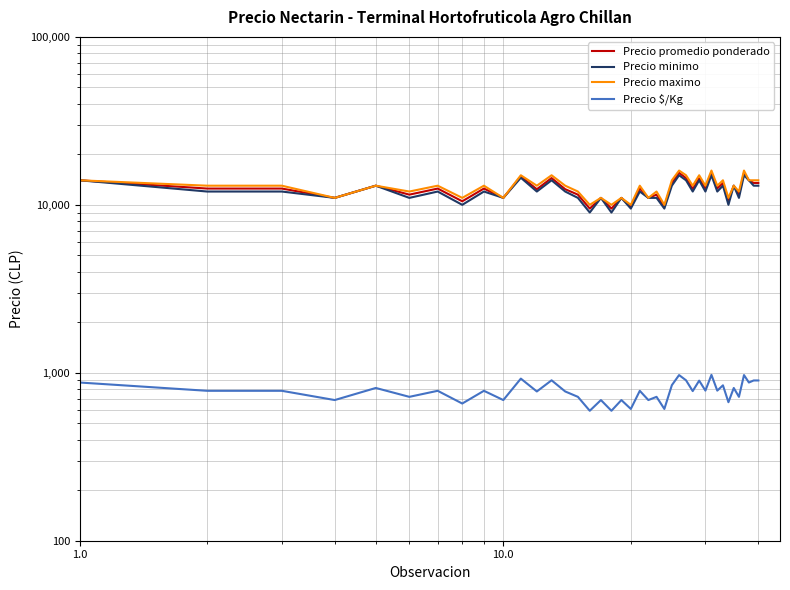

Reading left to right, extract all data points from this chart.

Precio promedio ponderado: 14000	12500	12500	11000	13000	11500	12500	10500	12500	11000	14763	12385	14435	12391	11500	9500	11000	9500	11000	9750	12500	11000	11500	9750	13500	15500	14429	12455	14375	12533	15556	12522	13469	10684	13000	11500	15500	14000	13500	13500
Precio minimo: 14000	12000	12000	11000	13000	11000	12000	10000	12000	11000	14500	12000	14000	12000	11000	9000	11000	9000	11000	9500	12000	11000	11000	9500	13000	15000	14000	12000	14000	12000	15000	12000	13000	10000	13000	11000	15000	14000	13000	13000
Precio maximo: 14000	13000	13000	11000	13000	12000	13000	11000	13000	11000	15000	13000	15000	13000	12000	10000	11000	10000	11000	10000	13000	11000	12000	10000	14000	16000	15000	13000	15000	13000	16000	13000	14000	11000	13000	12000	16000	14000	14000	14000
Precio $/Kg: 875	781	781	688	812	719	781	656	781	688	923	774	902	774	719	594	688	594	688	609	781	688	719	609	844	969	902	778	898	783	972	783	842	668	812	719	969	875	900	900